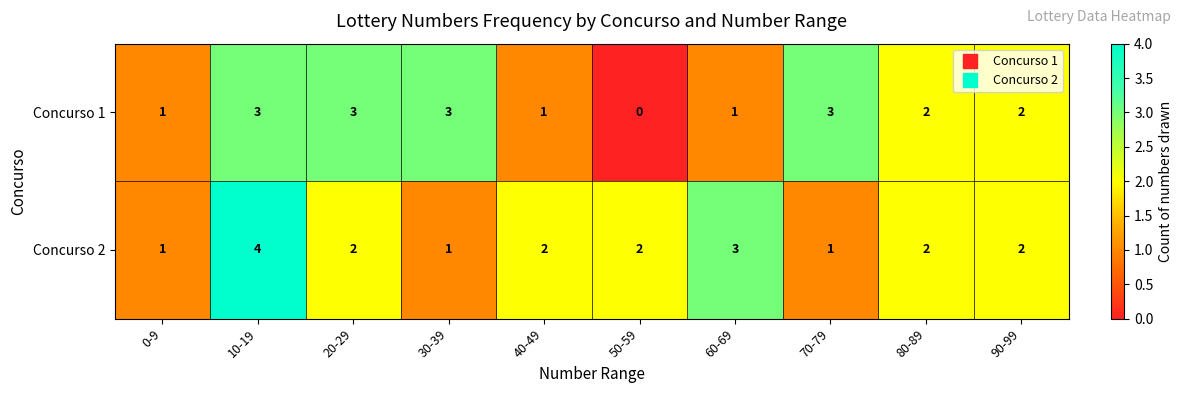

How many series are shown in this chart?

2